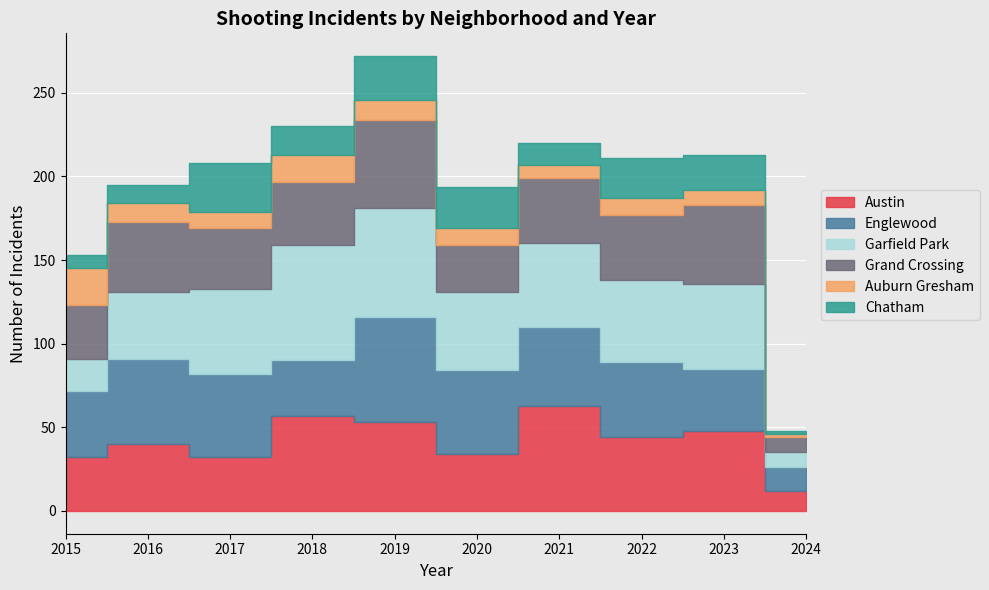

Read the Englewood value at 2021.

47